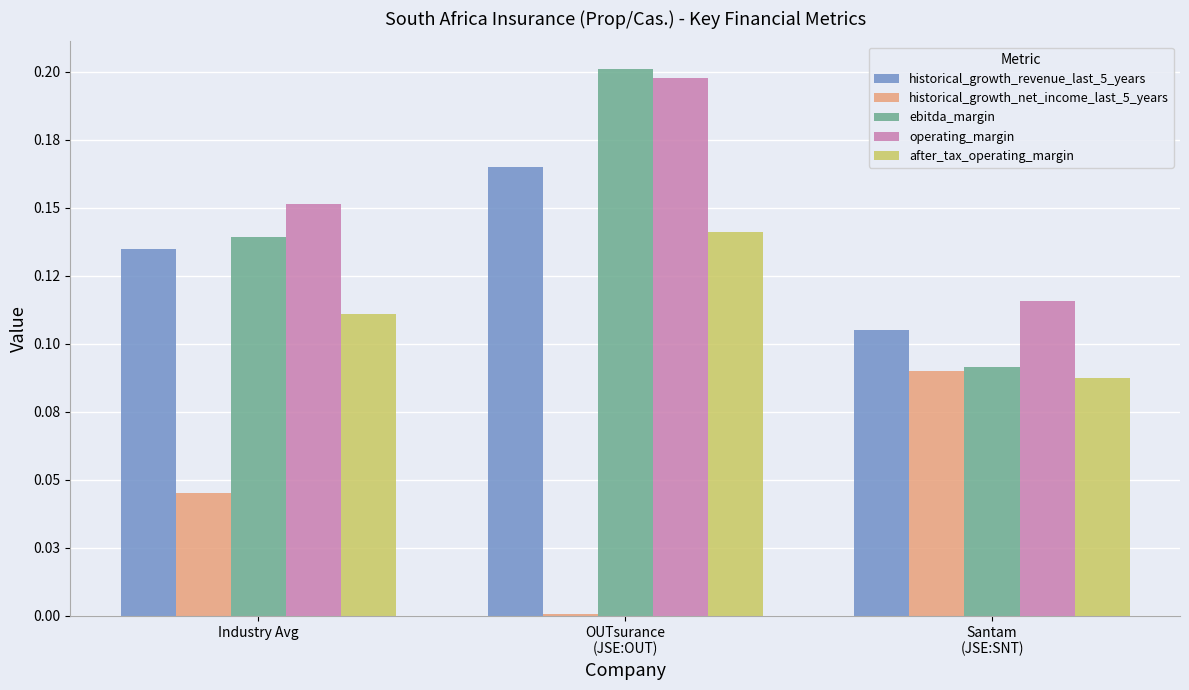

What is the label of the 2nd bar from the left?

OUTsurance
(JSE:OUT)